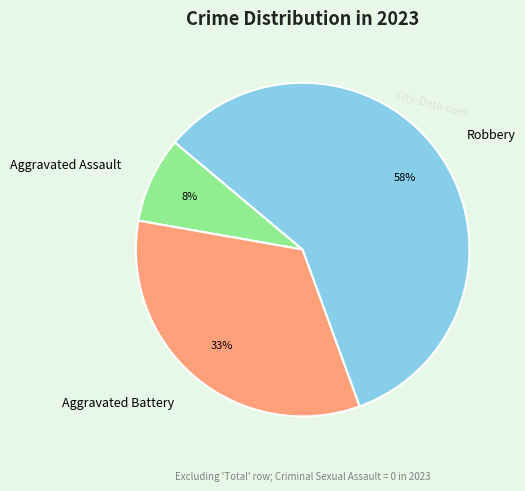

Is the sum of Robbery and Aggravated Assault greater than half?

Yes